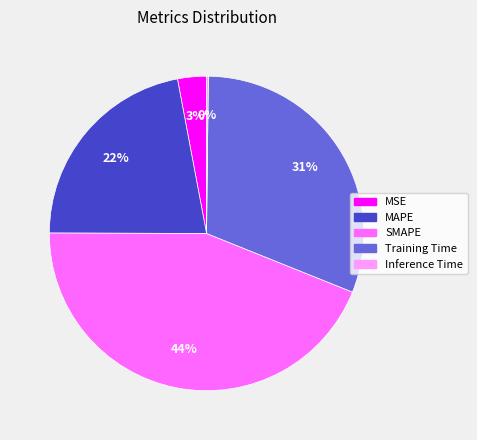

Which has a higher value, MAPE or Training Time?

Training Time